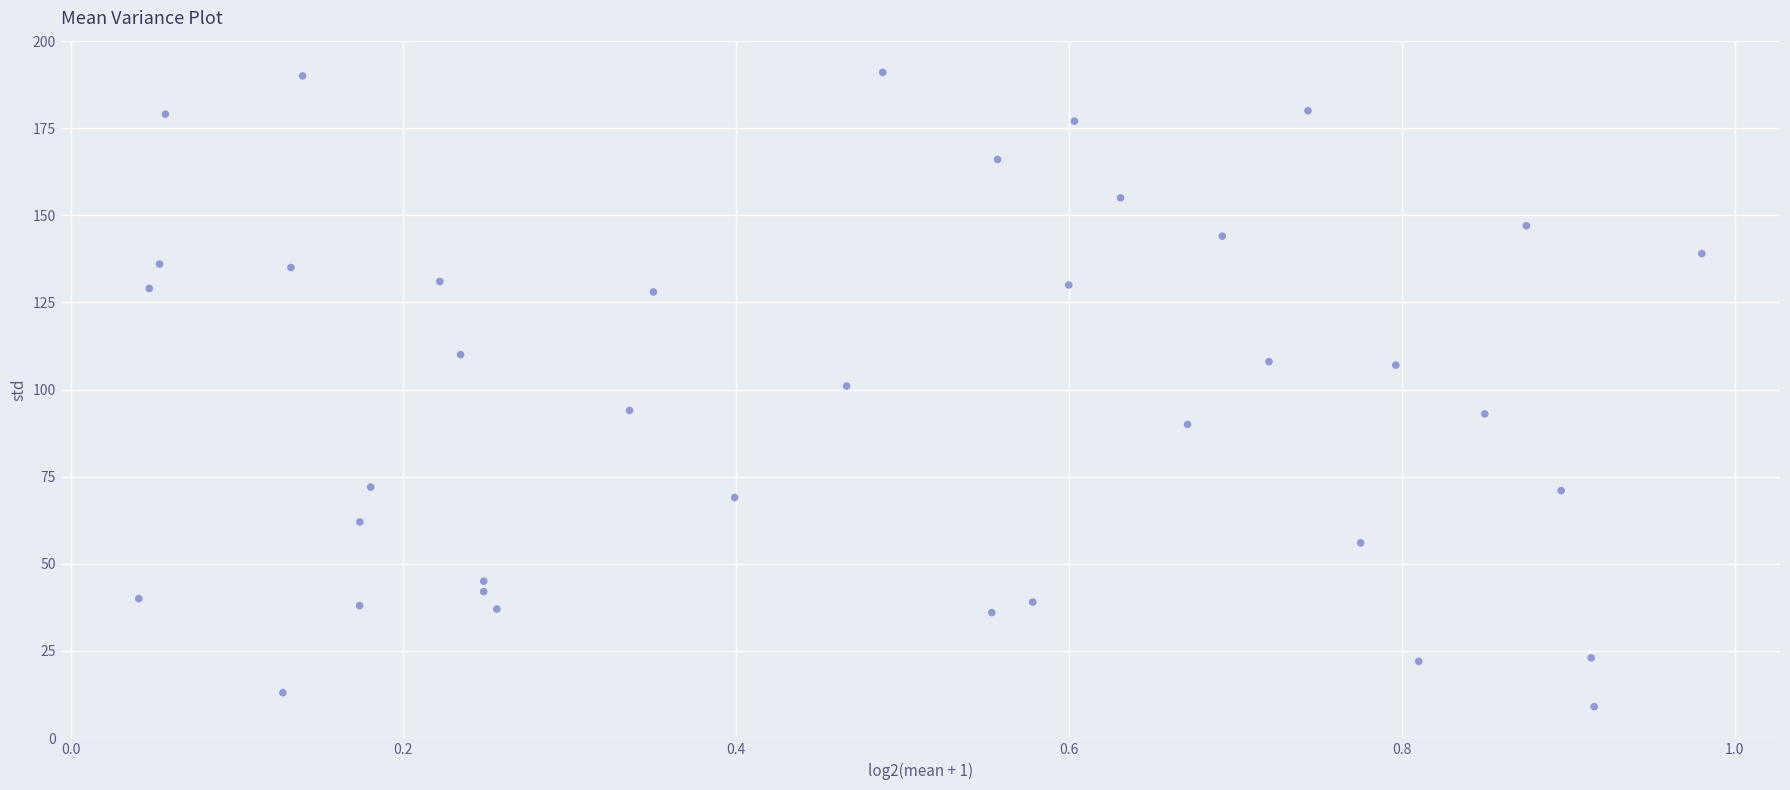

What is the range of Y values (max minus min)?

182